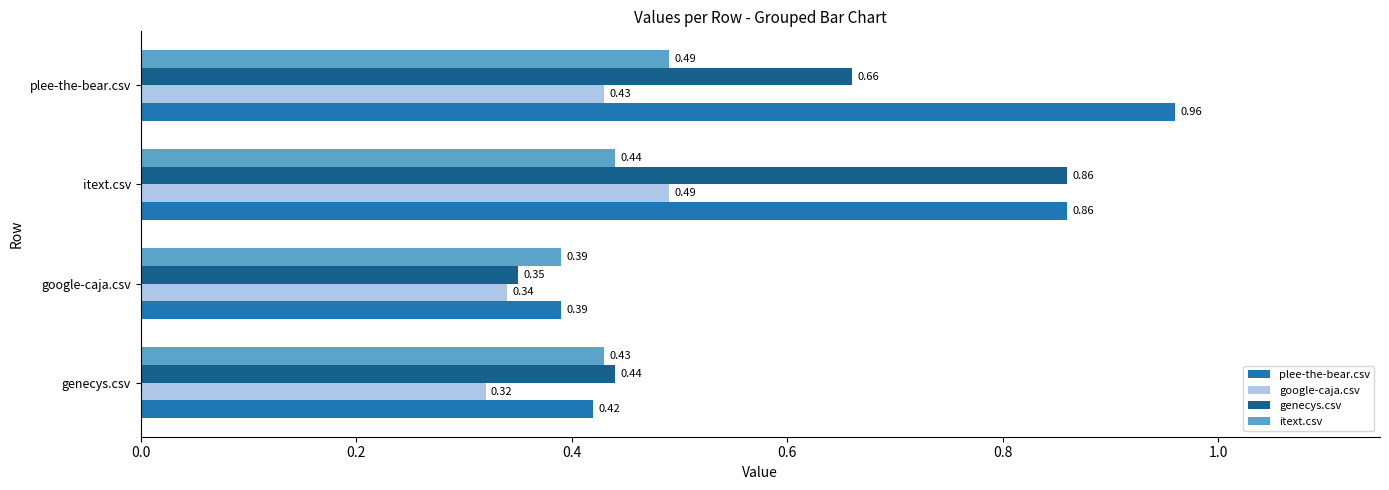

Which series has the widest spread of values?

plee-the-bear.csv